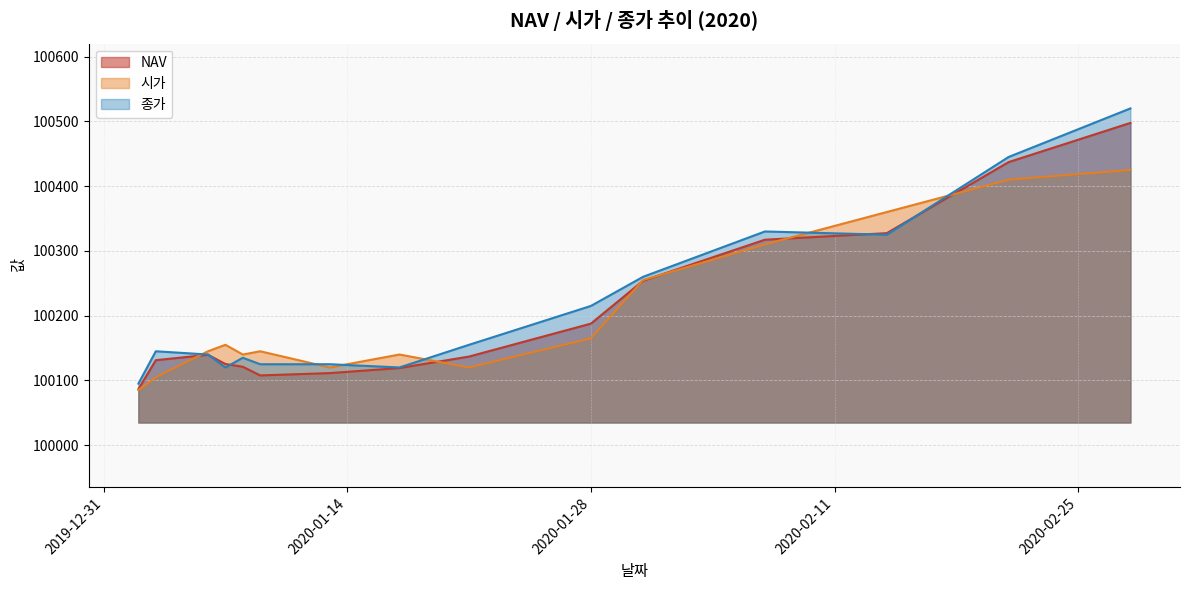

How many lines are shown in the chart?

3